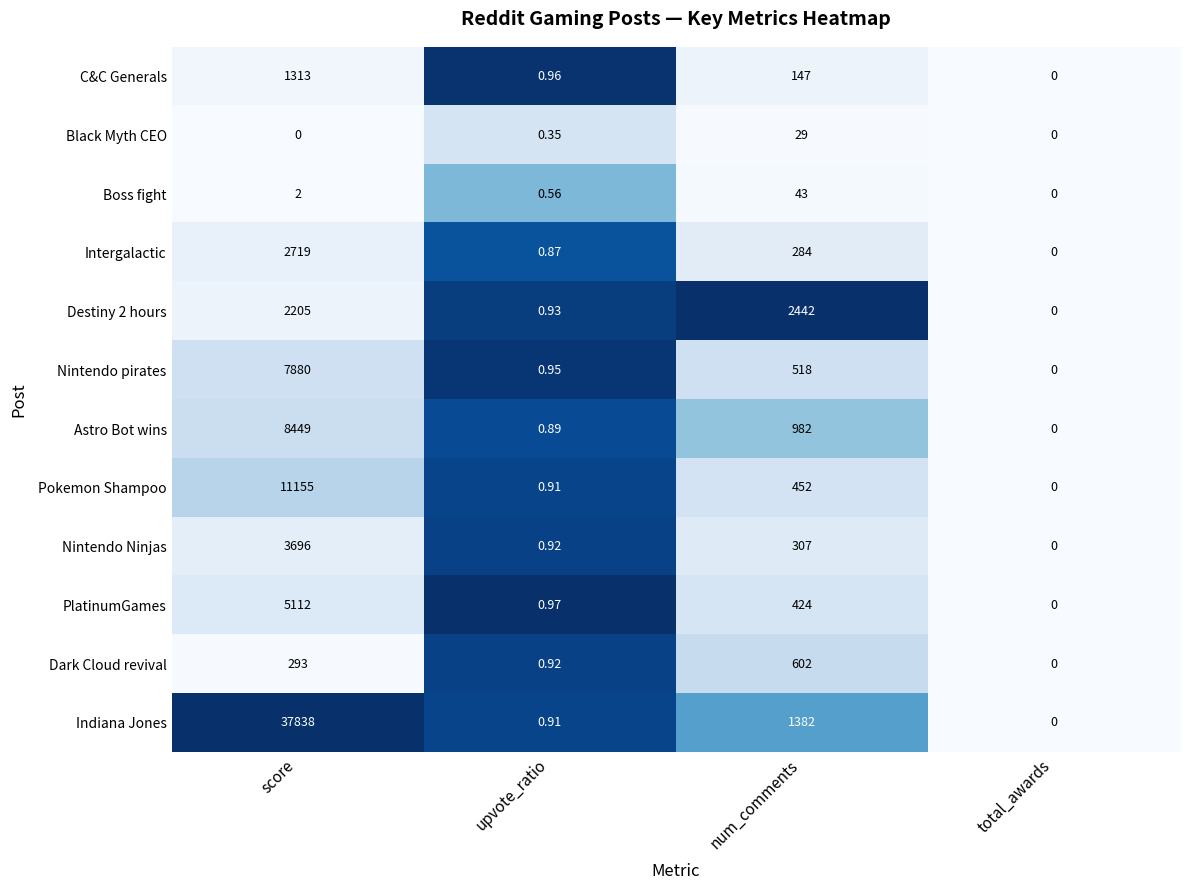

Rank the categories by Nintendo pirates value from lowest to highest.

total_awards, upvote_ratio, num_comments, score